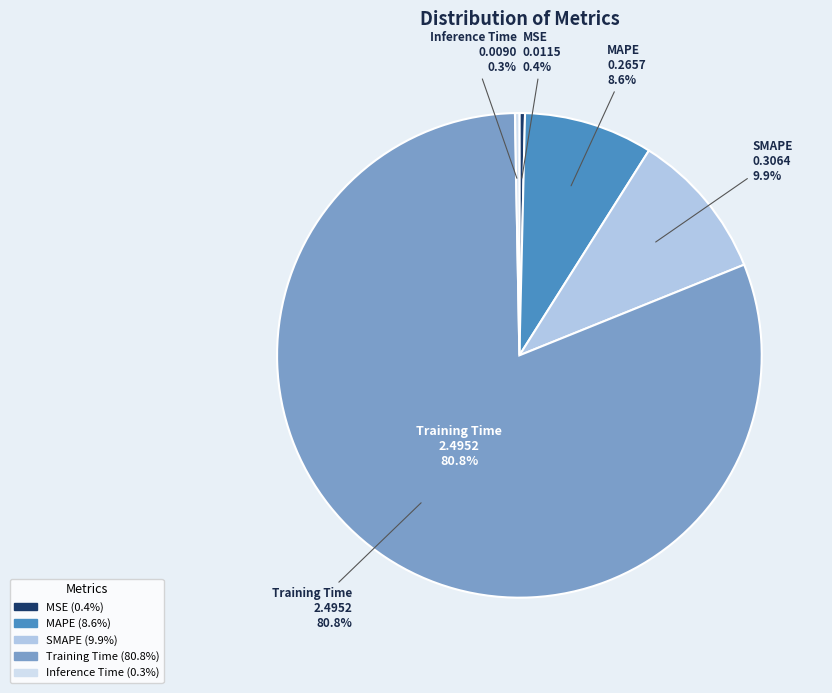

Which category has the smallest portion of the pie?

Inference Time